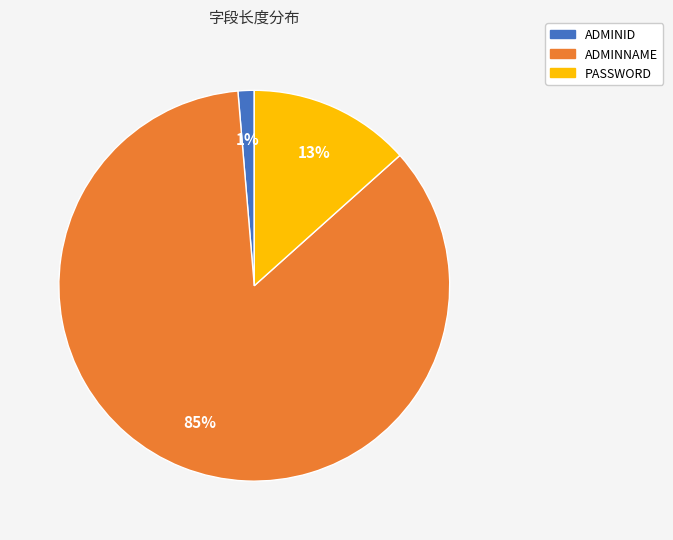

To the nearest percent, what percentage of the pie is PASSWORD?

13%